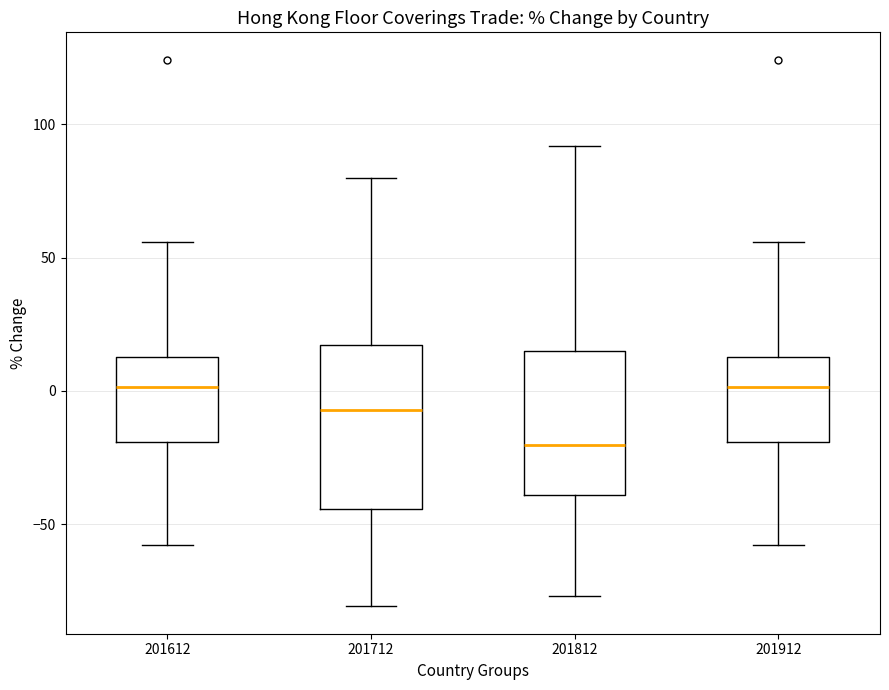

Where does the upper whisker of the box at x = 201712 end on the y-axis? The values are not printed on the chart, so give them approximately, as read against the axis.

80